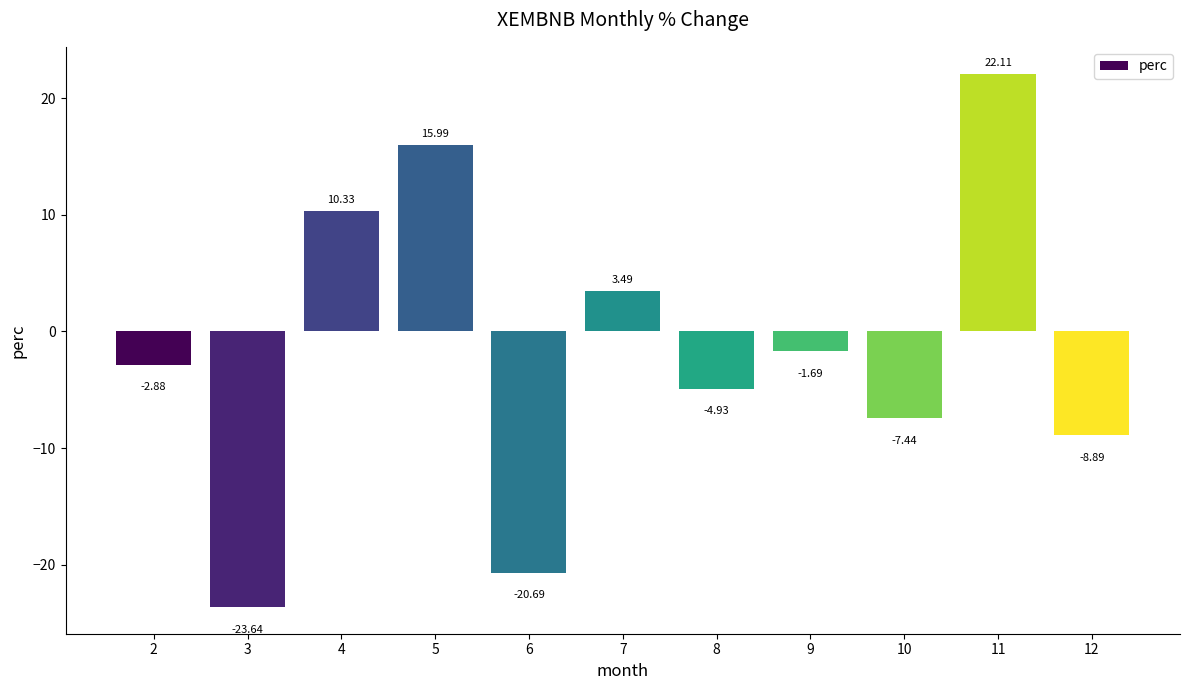

At which label does the data first exceed -2?

4